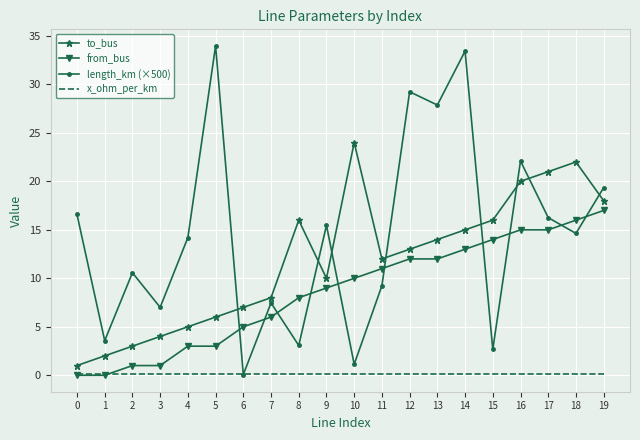

At which category is the sum across all series the highest?

14